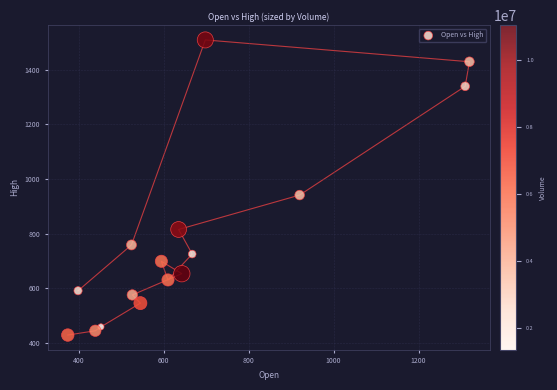

What Y value in the scatter plot is closest to 968?

941.2